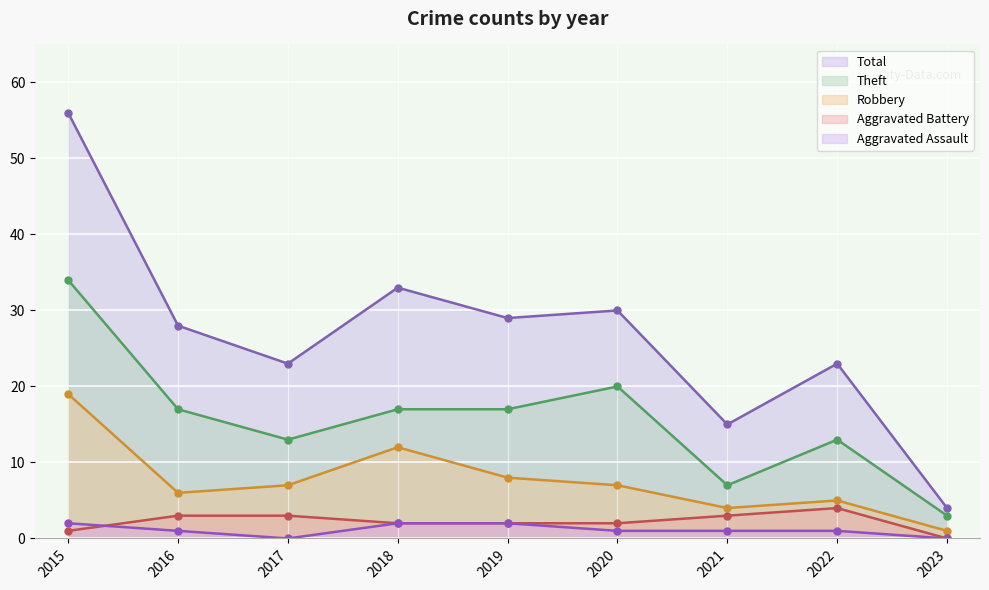

Is it true that Robbery equals 4 at 2019?

False